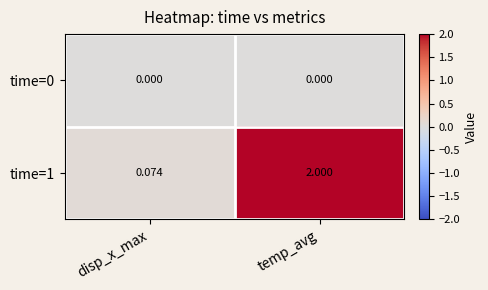

At which category does the chart reach its peak across all series?

temp_avg